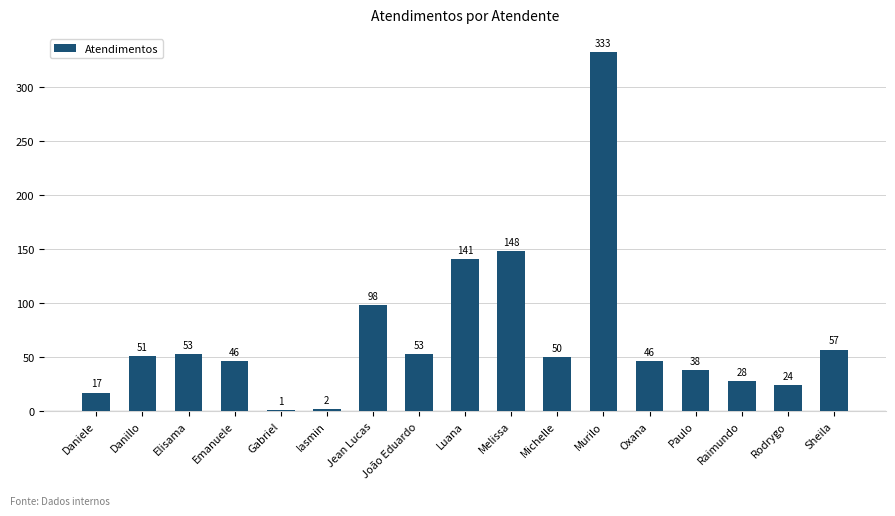

Which category has the highest value across all series?

Murilo